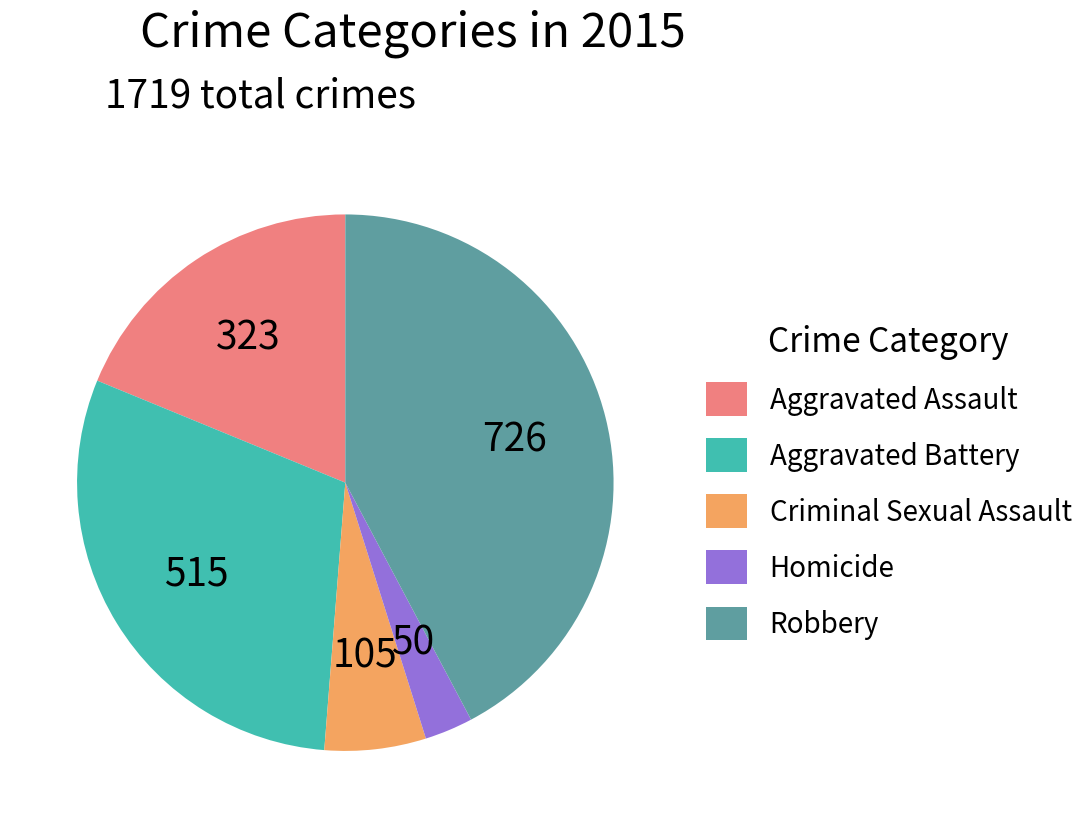

Is the sum of Aggravated Battery and Criminal Sexual Assault greater than half?

No